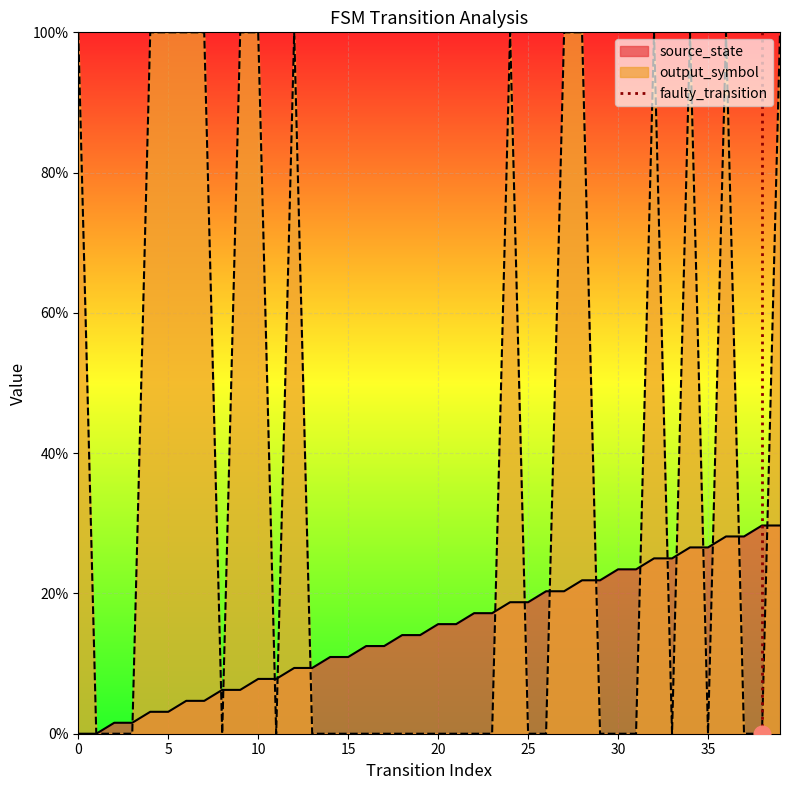

How many data points are less than 1?

1